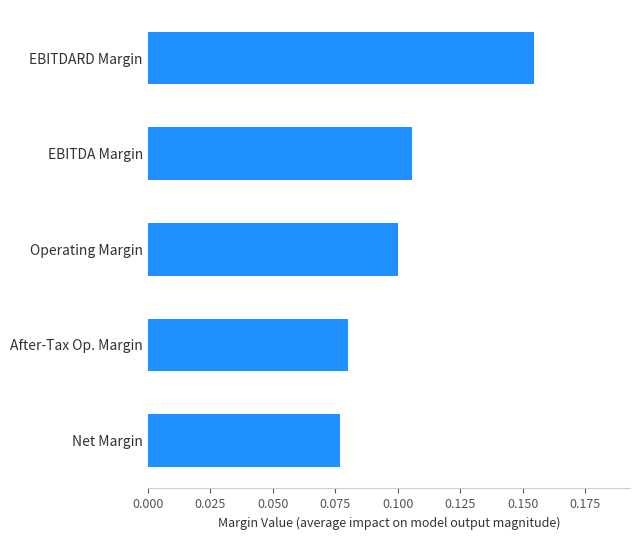

True or false: the data shows 0.1 at Net Margin.

True